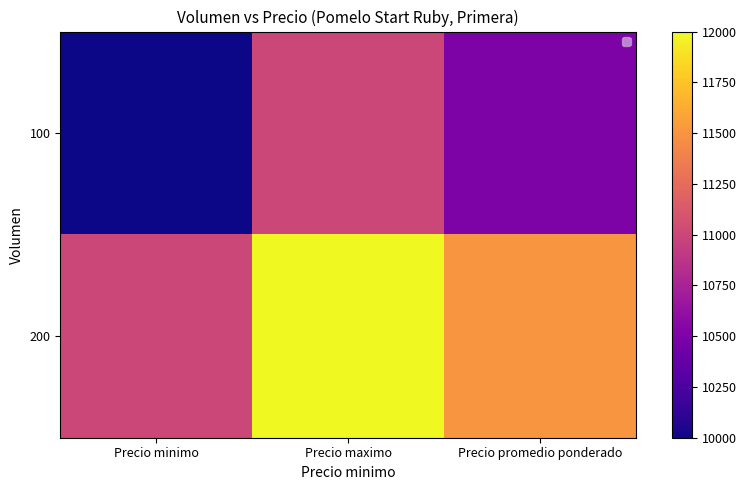

How many series are shown in this chart?

2